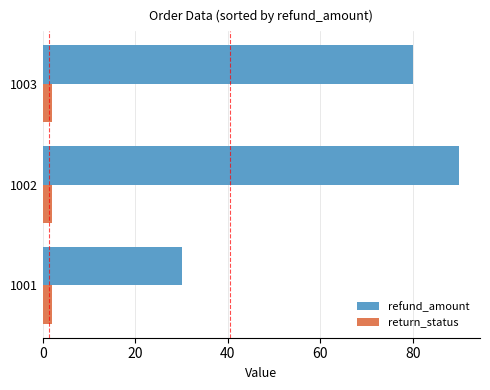

True or false: refund_amount has a value of 80 at 1003.

True